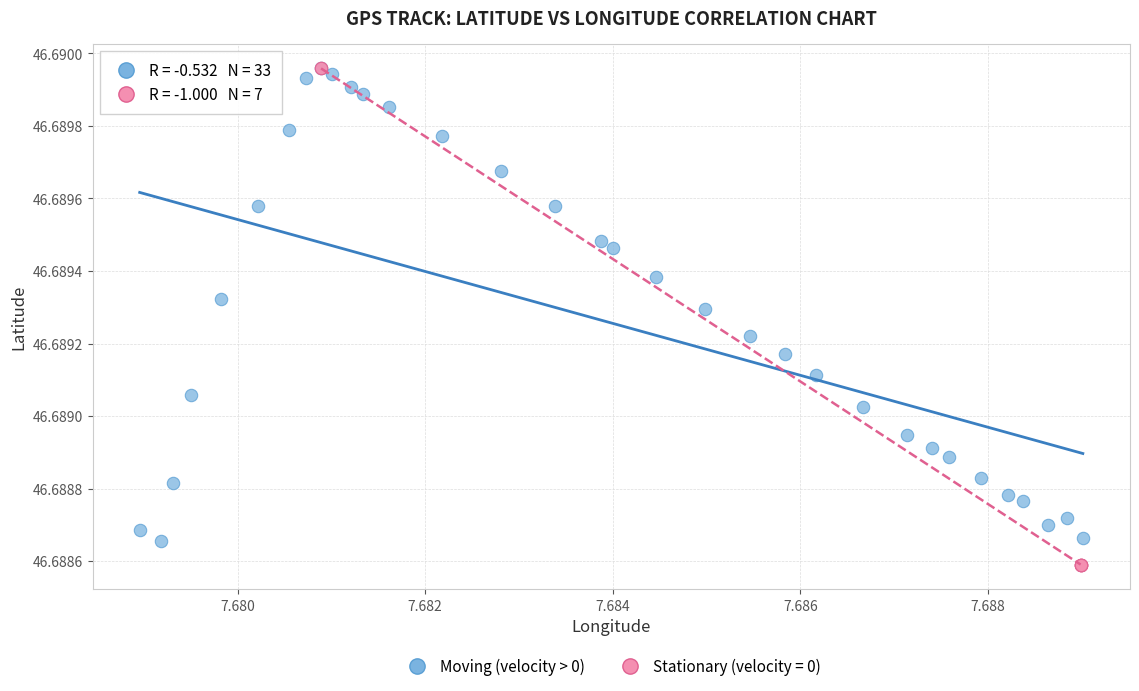

Which series reaches the minimum Y coordinate?

Stationary (velocity = 0)